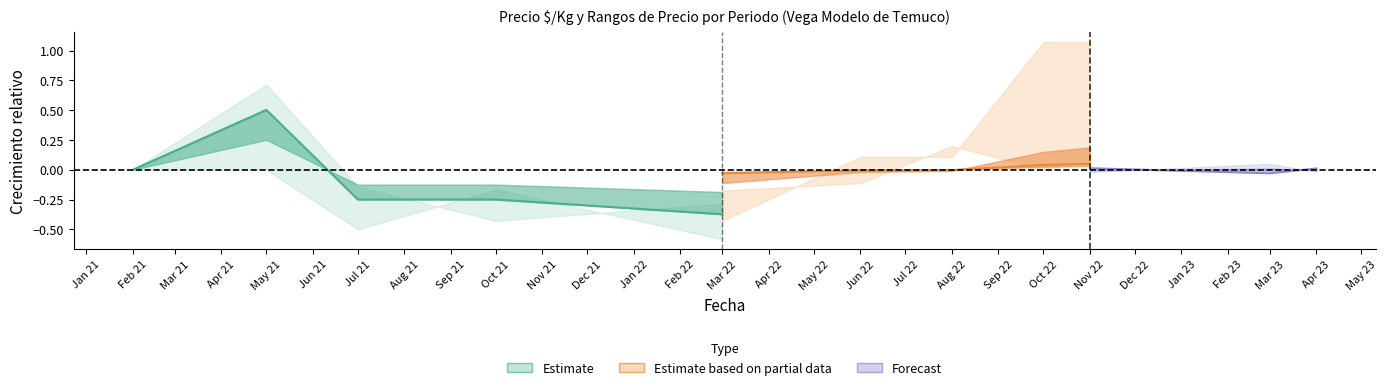

How many values are below zero?

3